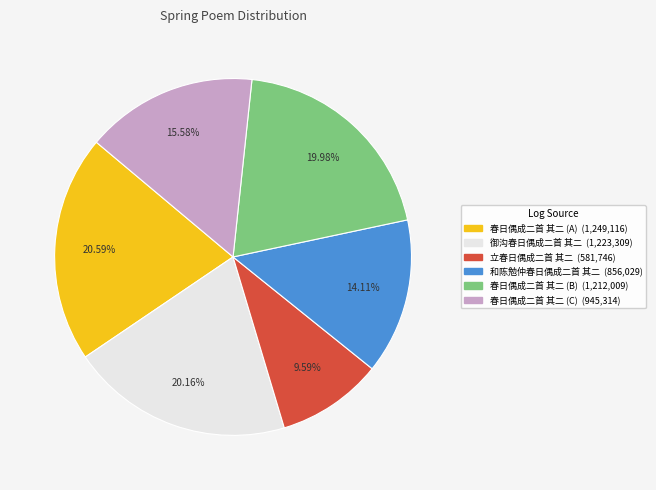

How many slices are in this pie chart?

6